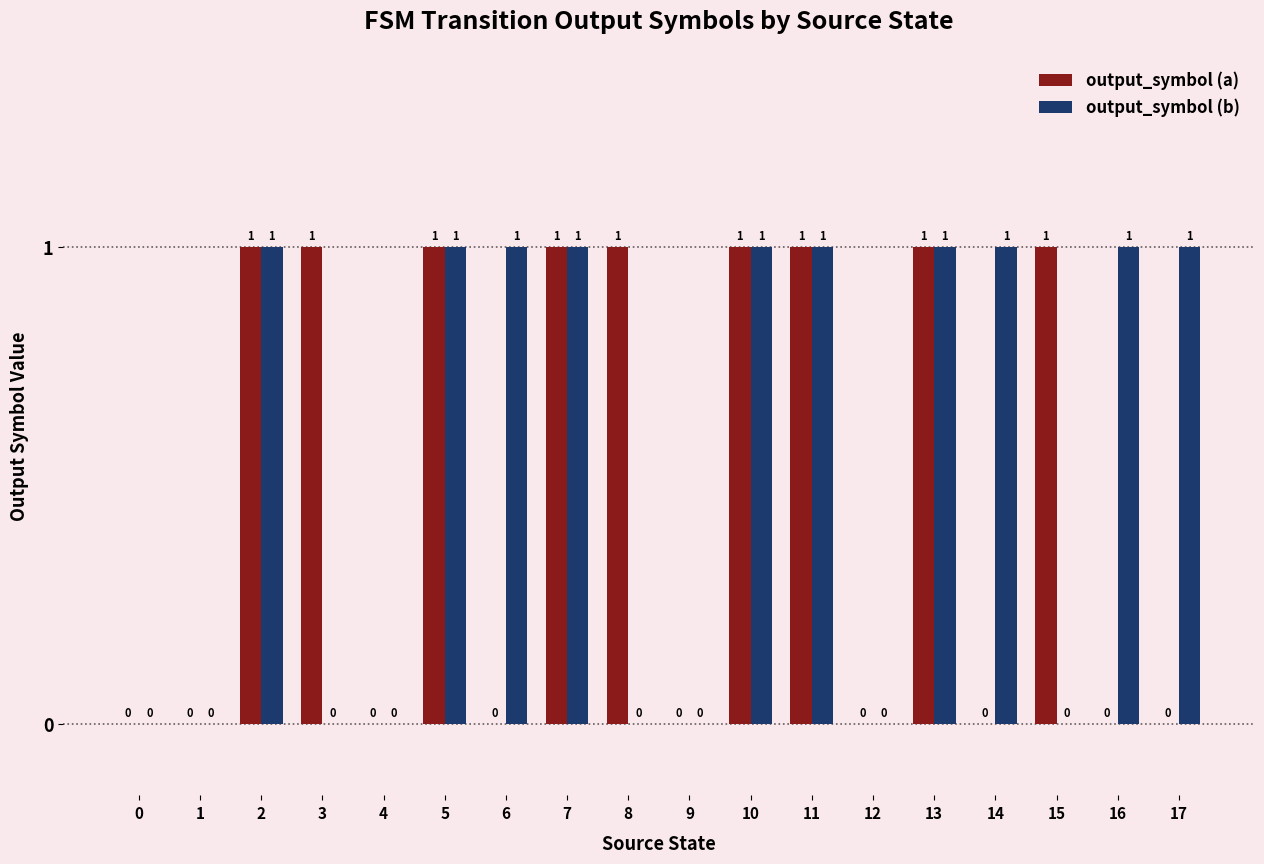

Between 10 and 14, which series saw the biggest shift?

output_symbol (a)